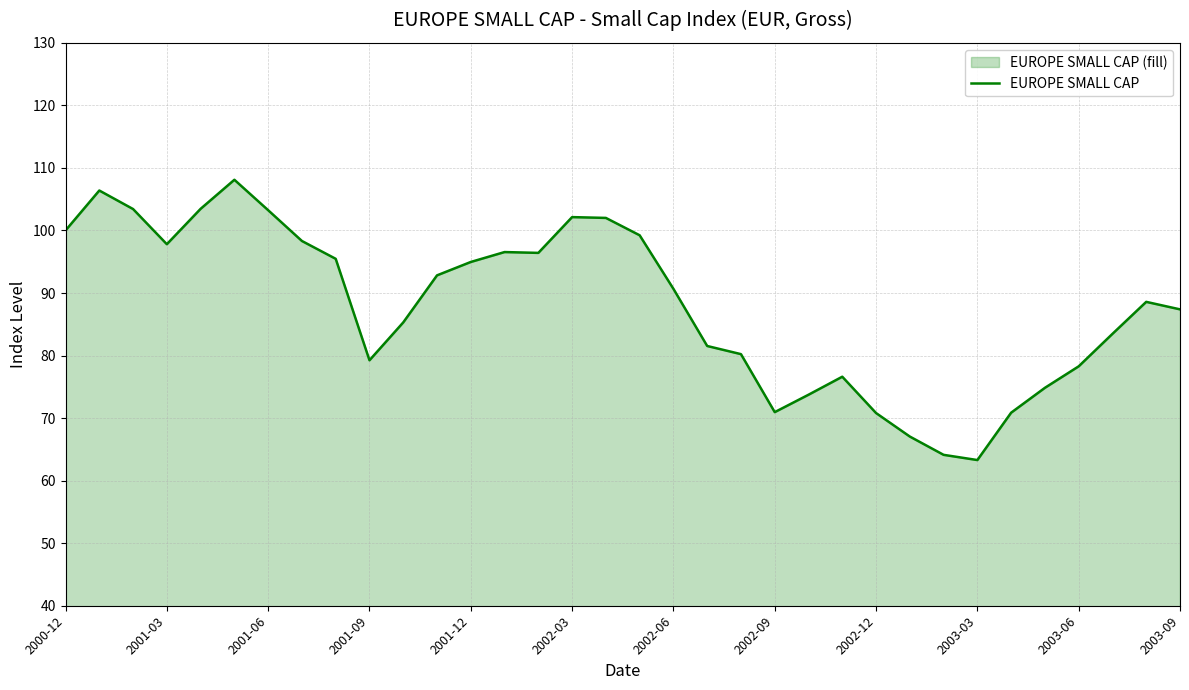

What is the ratio of the value at 2000-12 to the value at 29?

1.3